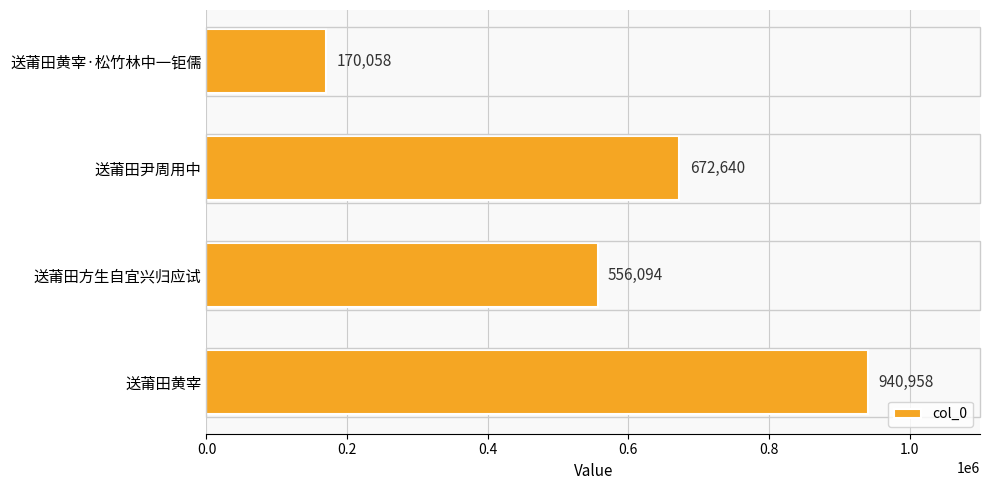

Rank the categories by value from highest to lowest.

送莆田黄宰, 送莆田尹周用中, 送莆田方生自宜兴归应试, 送莆田黄宰·松竹林中一钜儒